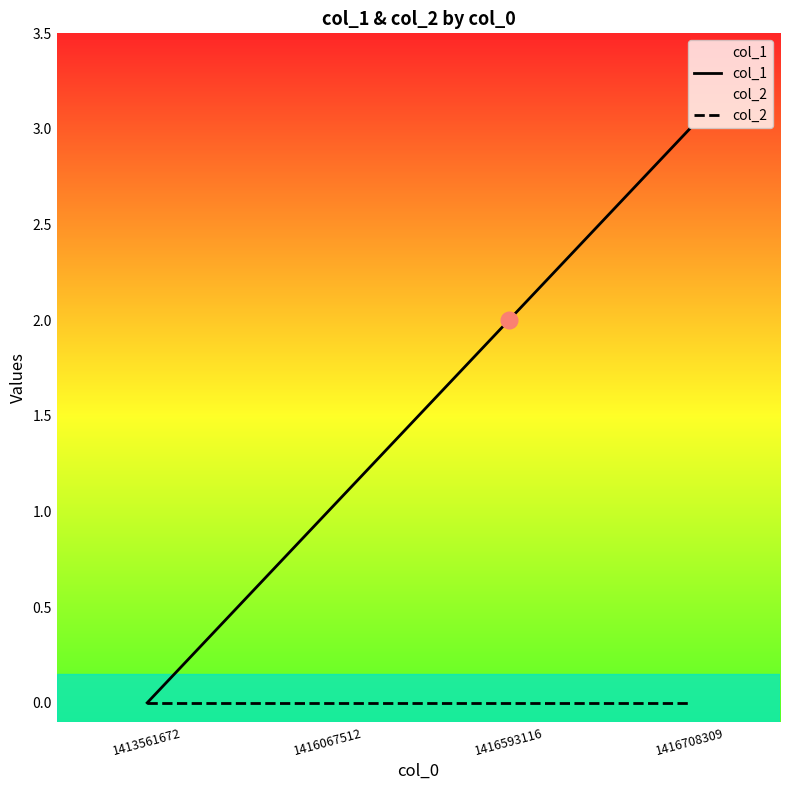

List the series in order of their peak value, highest first.

col_1, col_2